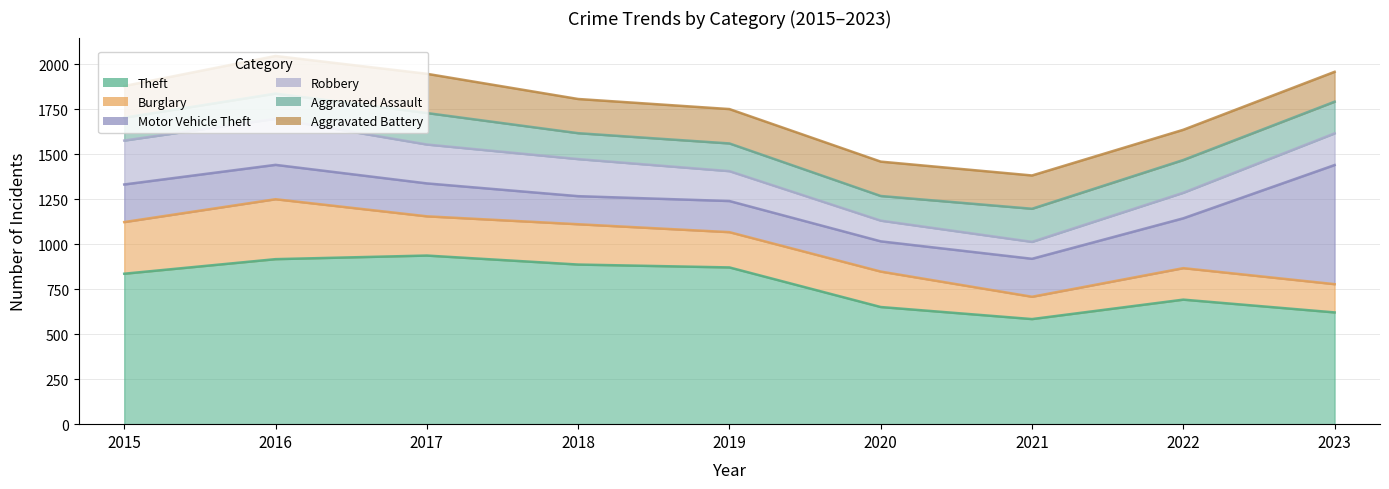

Count the number of categories in the chart.

9